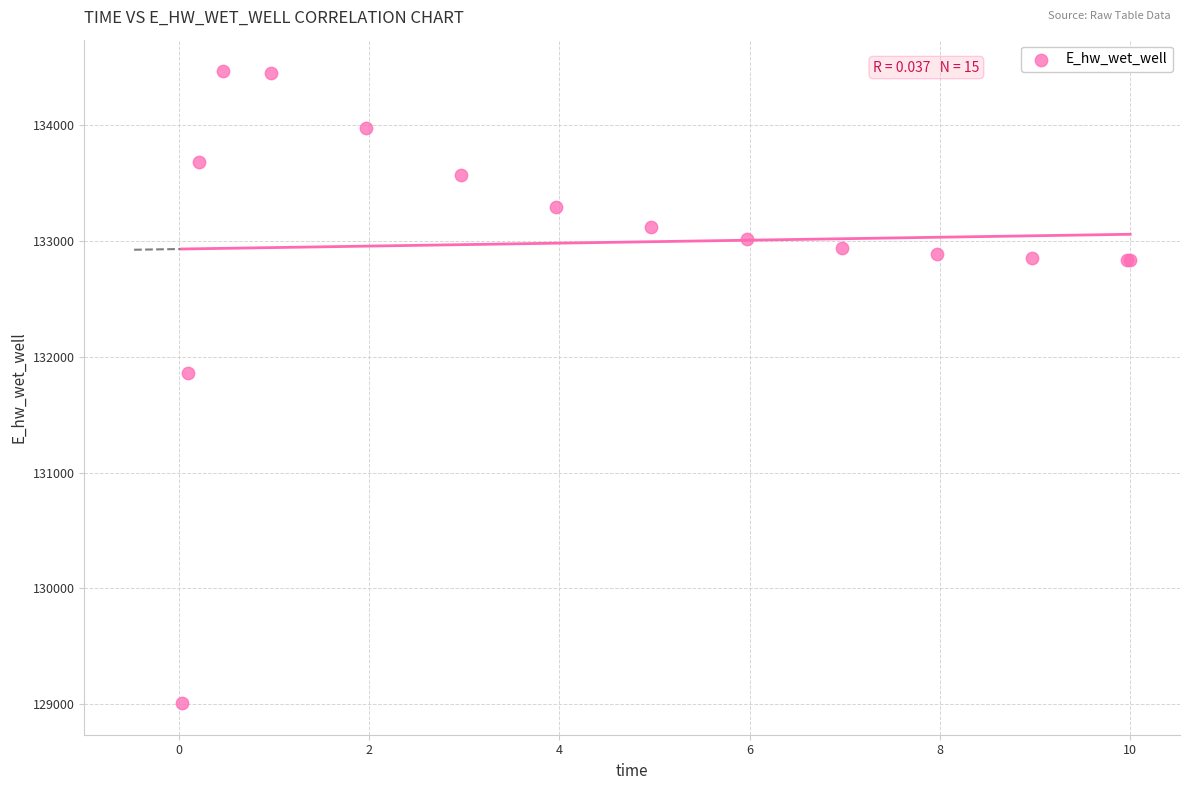

What Y value in the scatter plot is closest to 131737?

131855.6